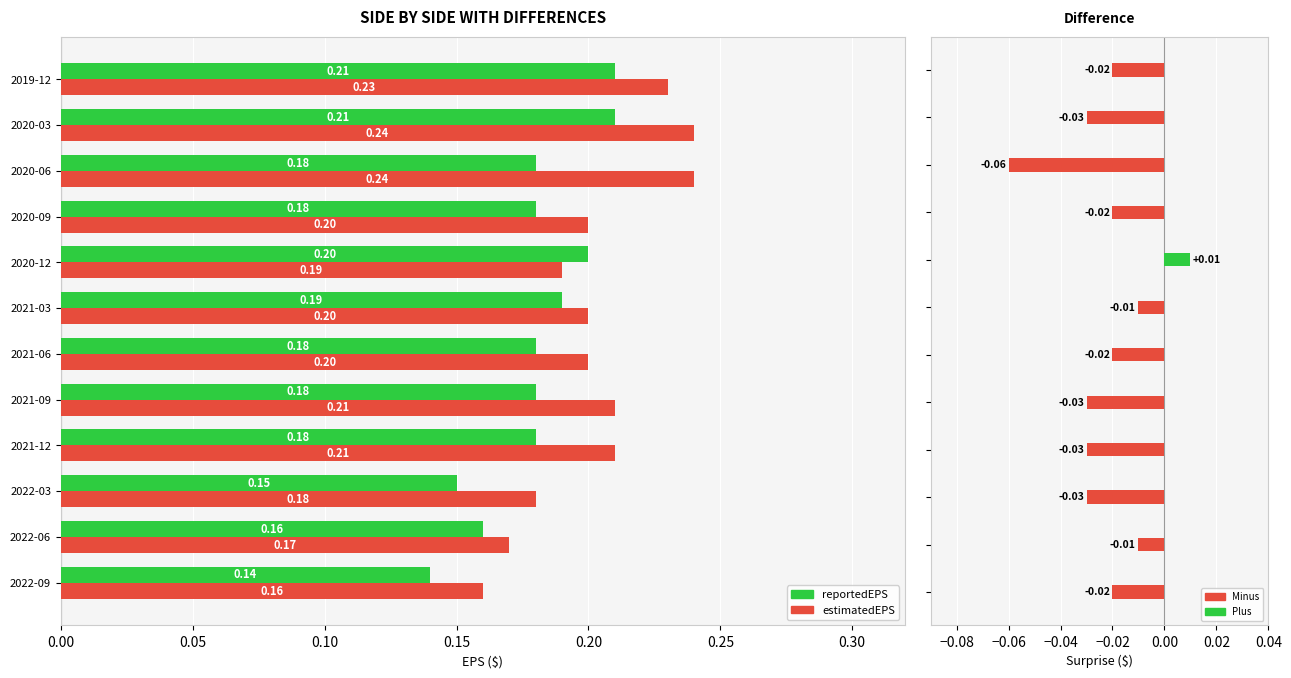

What is the value of the estimatedEPS bar at the 9th from the left?

0.2